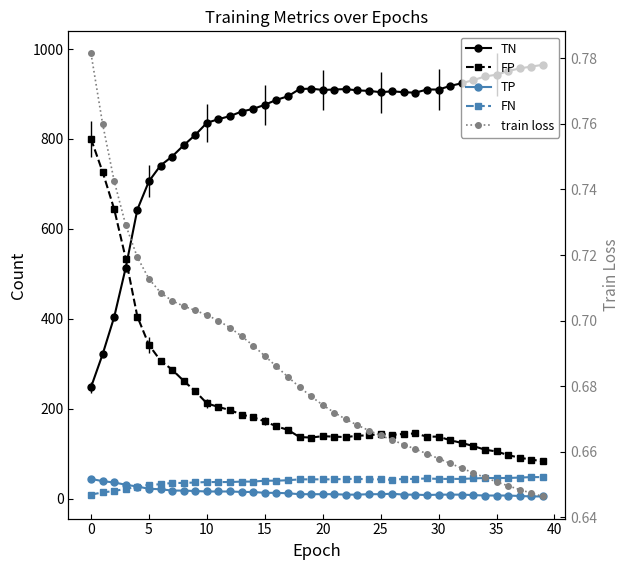

Reading right to left, list all the values displayed in this chart.

TN: 965.0	961.0	957.0	951.0	943.0	939.0	931.0	924.0	918.0	910.0	910.0	903.0	904.0	906.0	904.0	907.0	908.0	911.0	910.0	909.0	912.0	911.0	895.0	887.0	876.0	867.0	861.0	851.0	844.0	836.0	809.0	786.0	761.0	741.0	706.0	643.0	514.0	404.0	321.0	248.0
FP: 83.0	87.0	91.0	97.0	105.0	109.0	117.0	124.0	130.0	138.0	138.0	145.0	144.0	142.0	144.0	141.0	140.0	137.0	138.0	139.0	136.0	137.0	153.0	161.0	172.0	181.0	187.0	197.0	204.0	212.0	239.0	262.0	287.0	307.0	342.0	405.0	534.0	644.0	727.0	800.0
TP: 5.0	5.0	6.0	7.0	7.0	7.0	8.0	9.0	9.0	9.0	8.0	9.0	9.0	11.0	10.0	10.0	9.0	9.0	10.0	10.0	10.0	10.0	12.0	13.0	13.0	15.0	15.0	16.0	16.0	16.0	17.0	18.0	18.0	21.0	22.0	27.0	31.0	36.0	39.0	44.0
FN: 48.0	48.0	47.0	46.0	46.0	46.0	45.0	44.0	44.0	44.0	45.0	44.0	44.0	42.0	43.0	43.0	44.0	44.0	43.0	43.0	43.0	43.0	41.0	40.0	40.0	38.0	38.0	37.0	37.0	37.0	36.0	35.0	35.0	32.0	31.0	26.0	22.0	17.0	14.0	9.0
train loss: 0.6	0.6	0.6	0.6	0.7	0.7	0.7	0.7	0.7	0.7	0.7	0.7	0.7	0.7	0.7	0.7	0.7	0.7	0.7	0.7	0.7	0.7	0.7	0.7	0.7	0.7	0.7	0.7	0.7	0.7	0.7	0.7	0.7	0.7	0.7	0.7	0.7	0.7	0.8	0.8